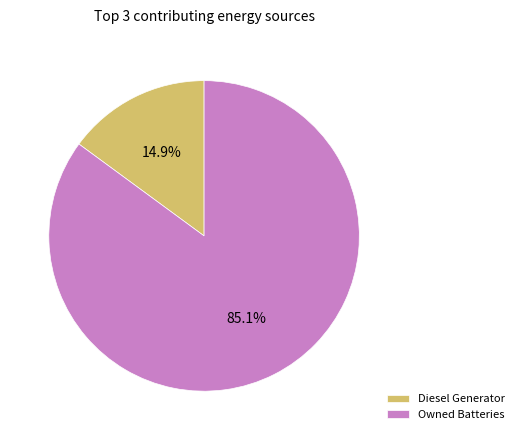

How much of the chart is everything except Diesel Generator?

85.1%